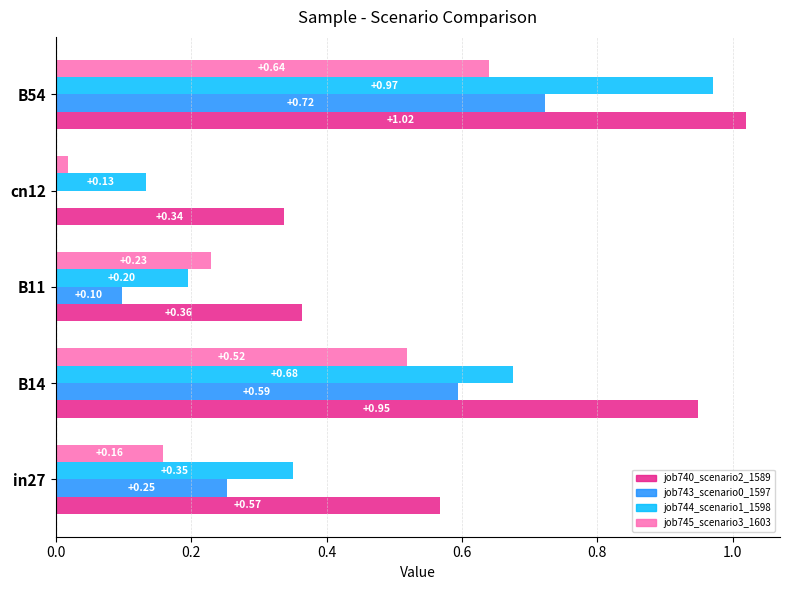

What is the sum of the job744_scenario1_1598 values at B11 and B54?

1.2